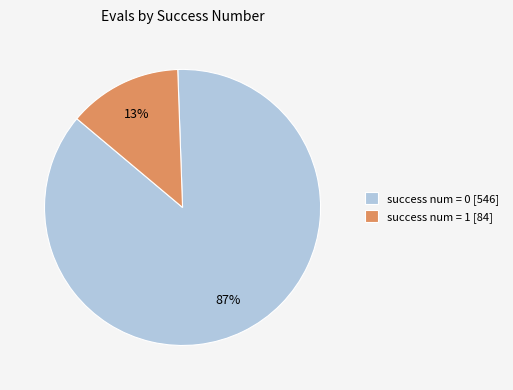

Which slice is the smallest?

success num = 1 [84]